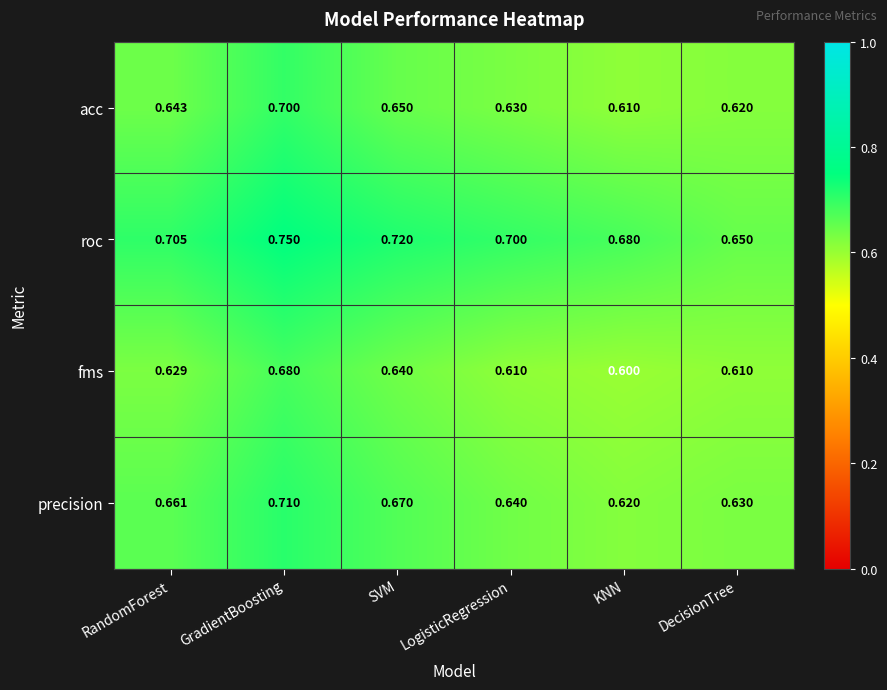

Which series has the largest total across all categories?

roc